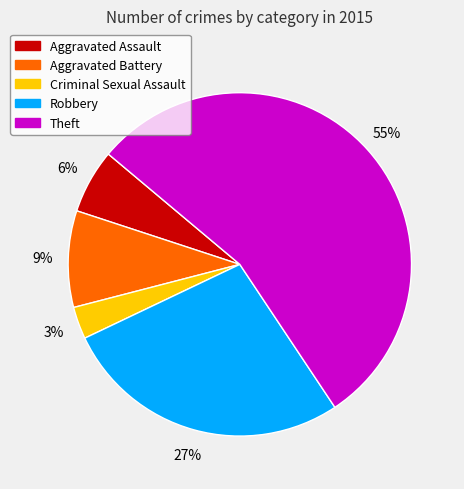

Rank the categories by value from highest to lowest.

Theft, Robbery, Aggravated Battery, Aggravated Assault, Criminal Sexual Assault